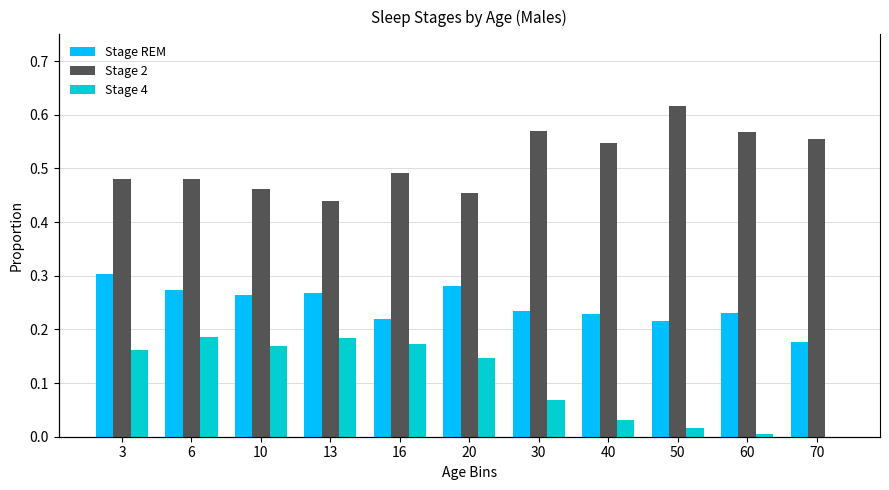

At which label is Stage 2 closest to 0?

13